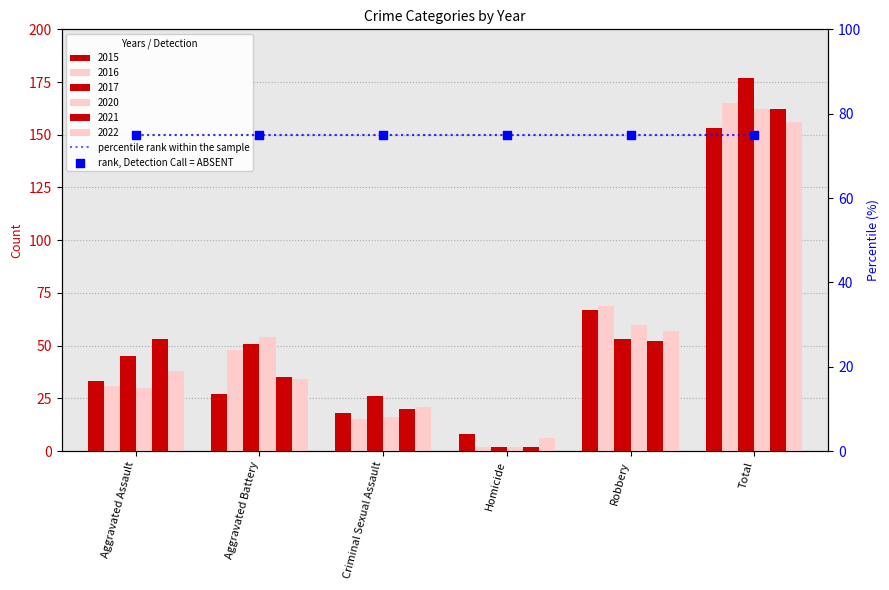

What is the total value across all series at Aggravated Assault?

230